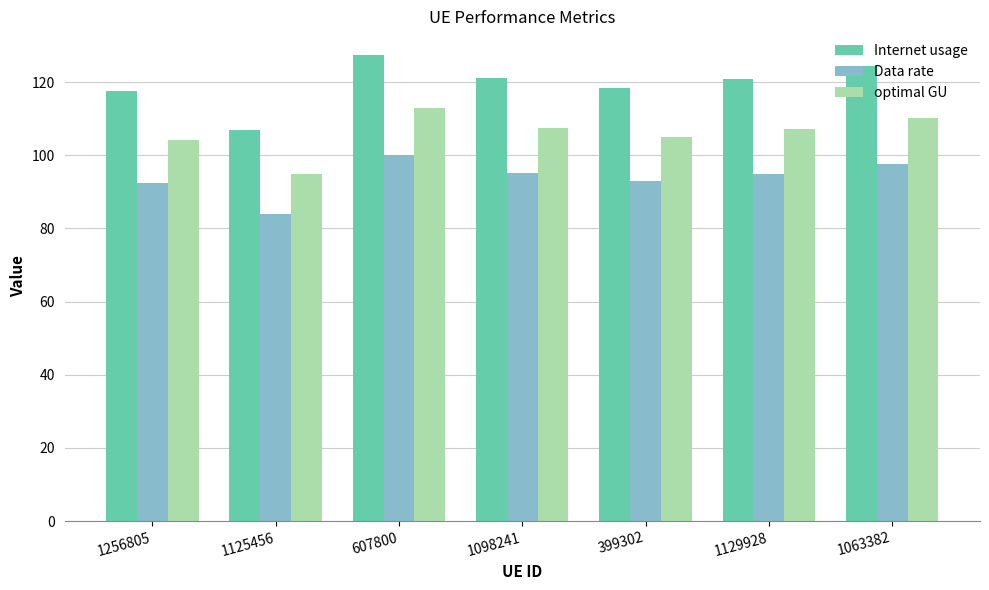

What is the difference between the maximum and minimum values in the Data rate series?

16.1